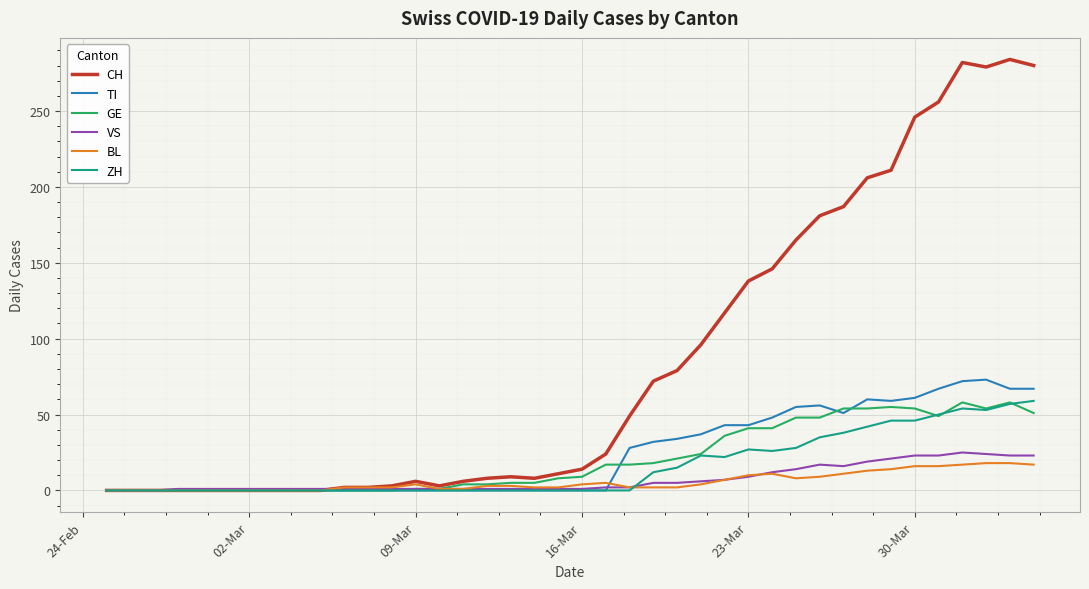

What is the greatest value displayed?

284